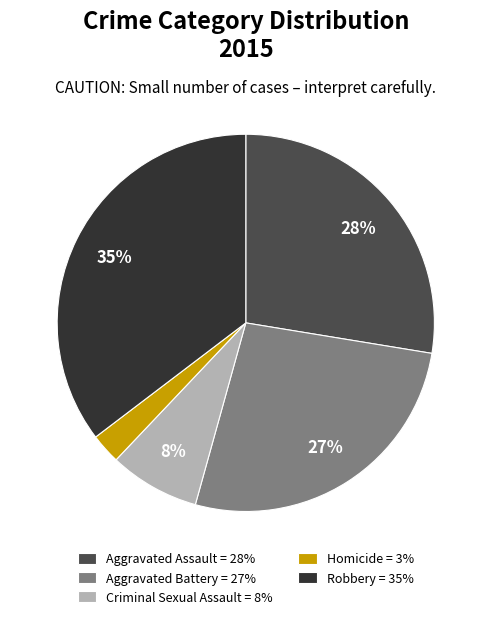

What percentage is the Homicide slice, to the nearest percent?

3%